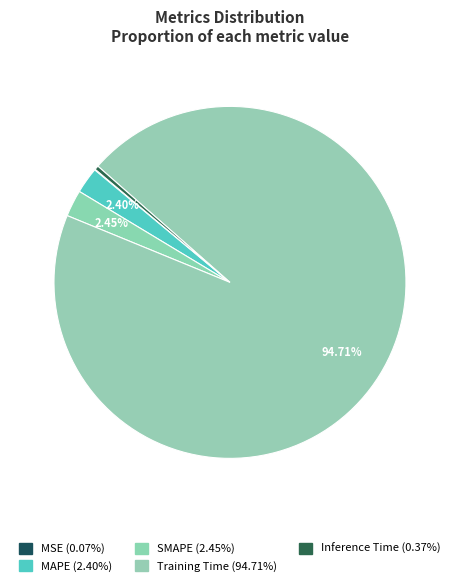

To the nearest percent, what is the average slice percentage?

20%